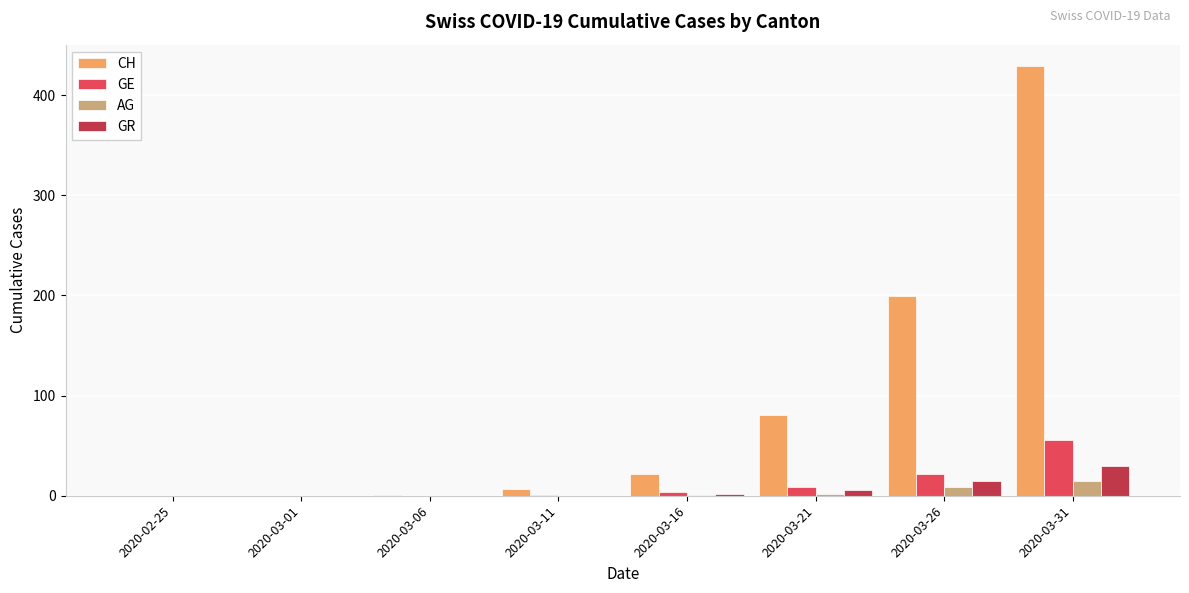

Which series changed the most between 2020-03-21 and 2020-03-26?

CH